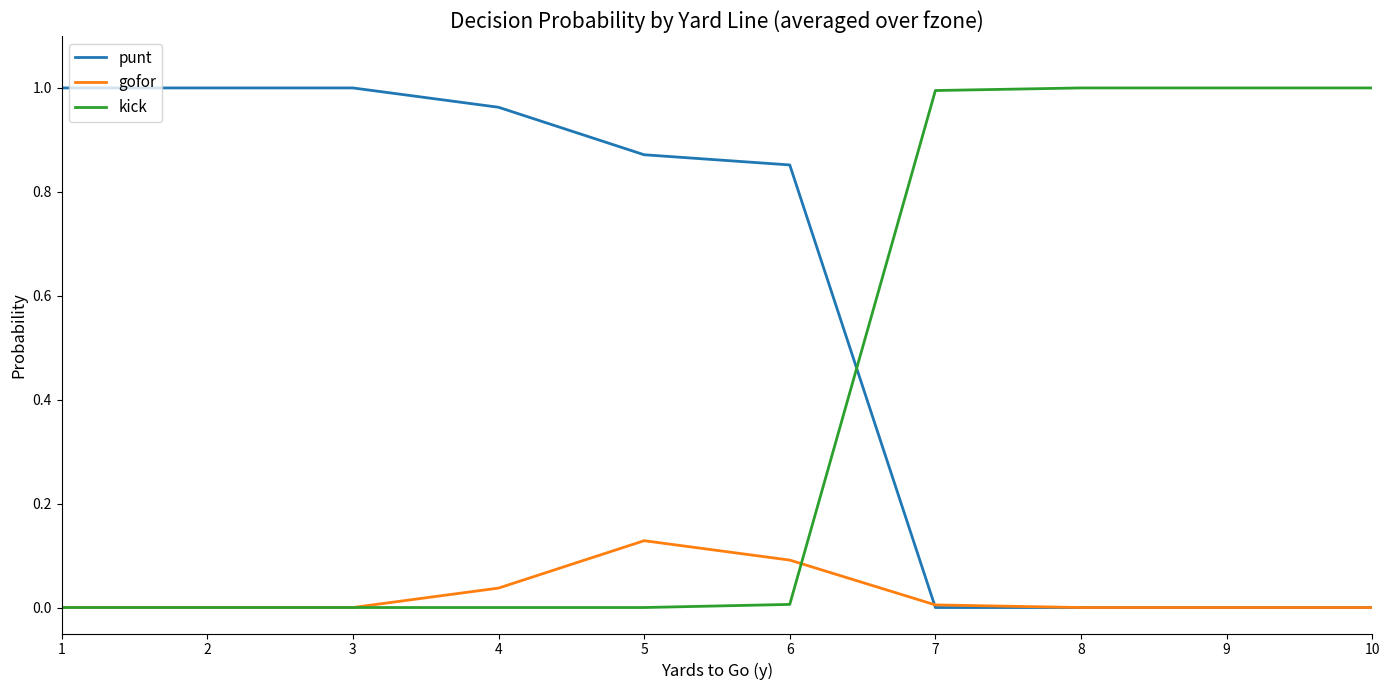

How many times do kick and punt cross each other?

1